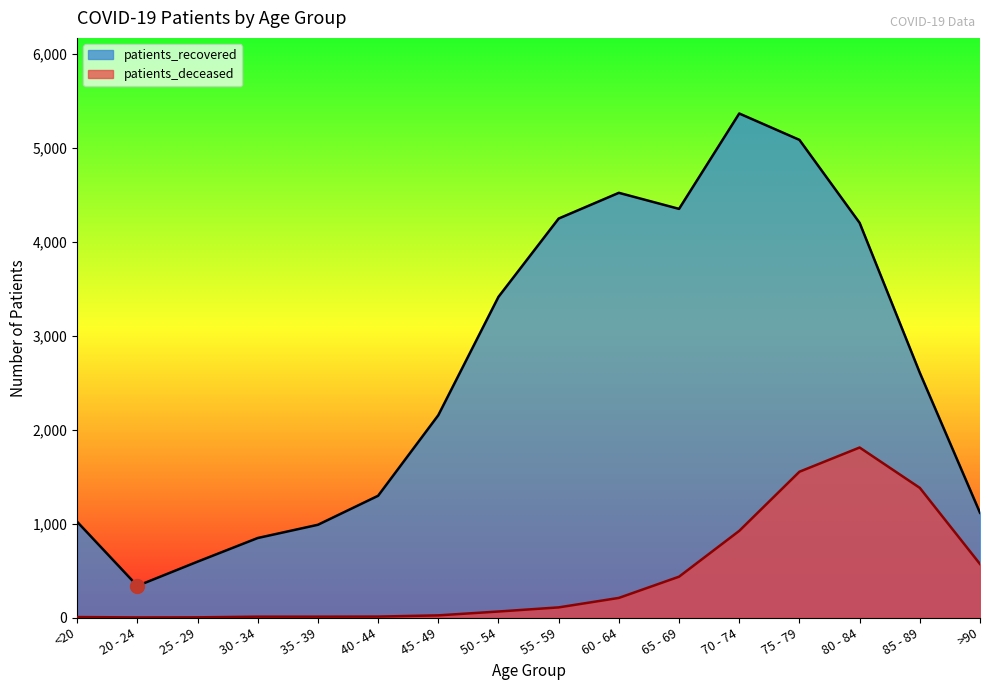

True or false: patients_recovered and patients_deceased cross at least once.

False